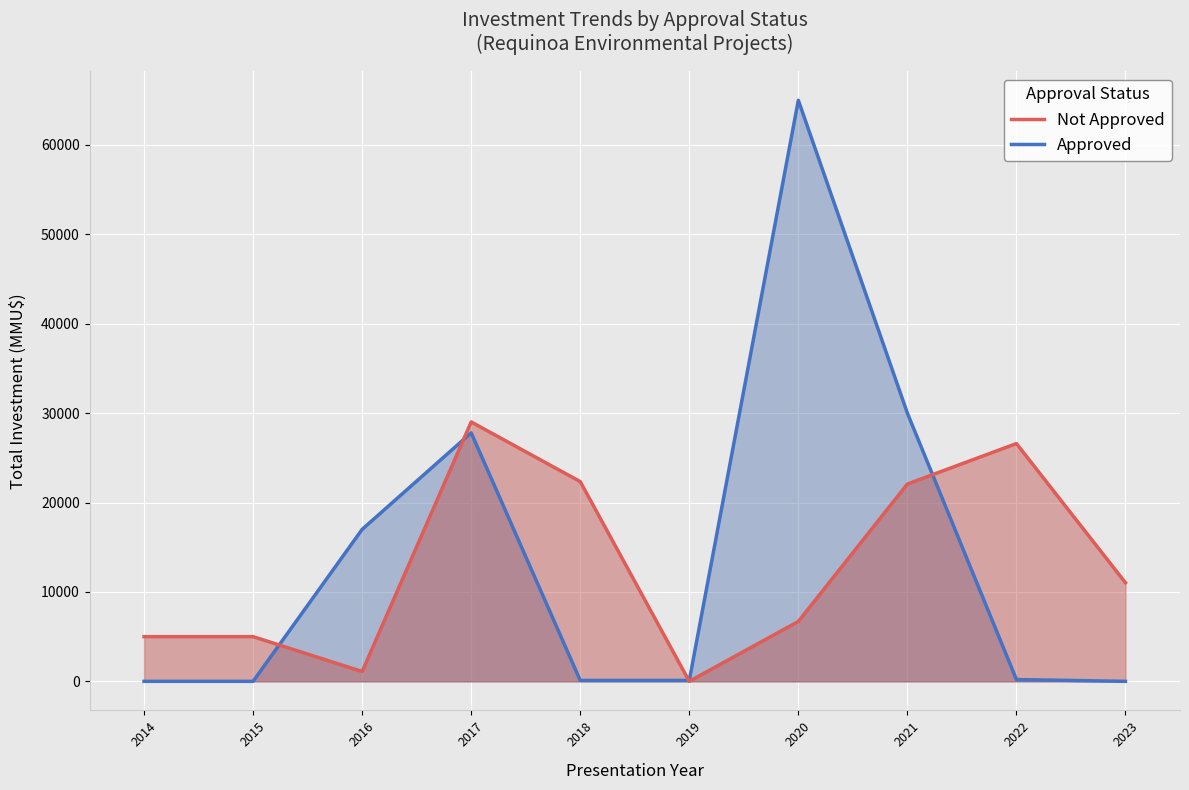

True or false: Not Approved has a value of 22072 at 2021.

True